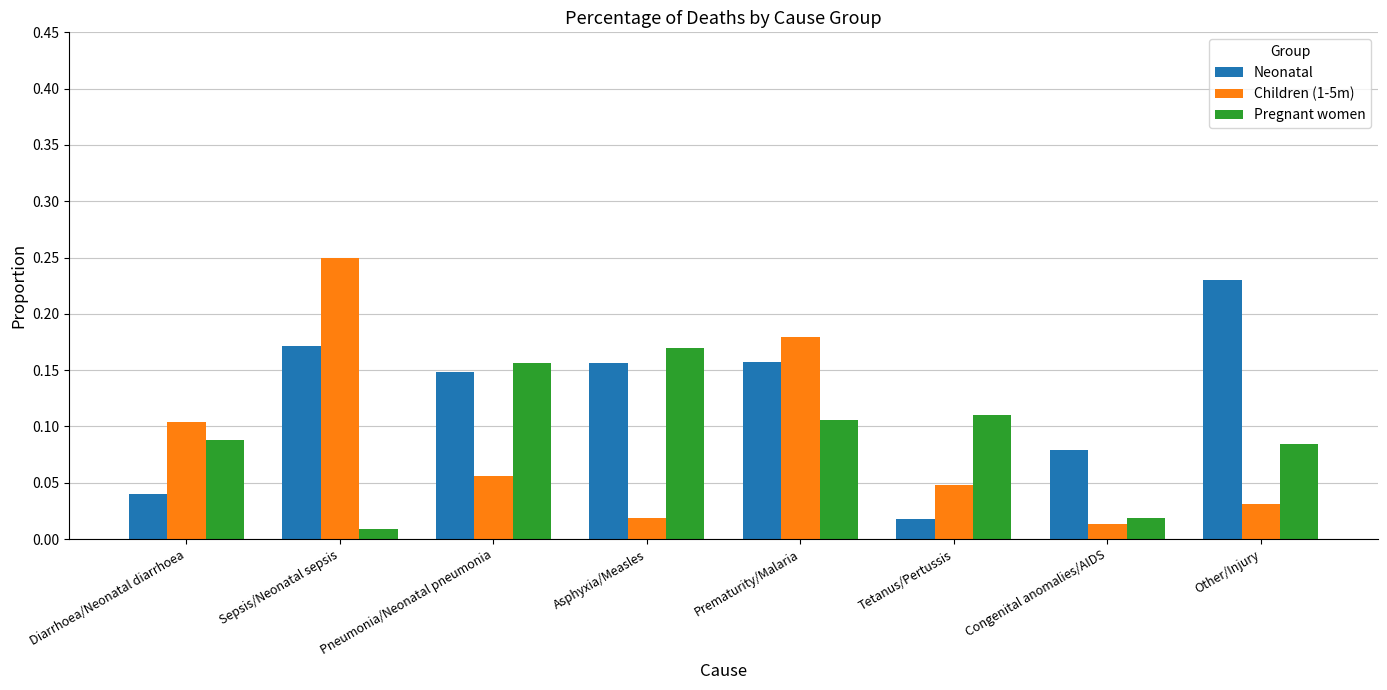

At which label is Neonatal closest to 0?

Tetanus/Pertussis